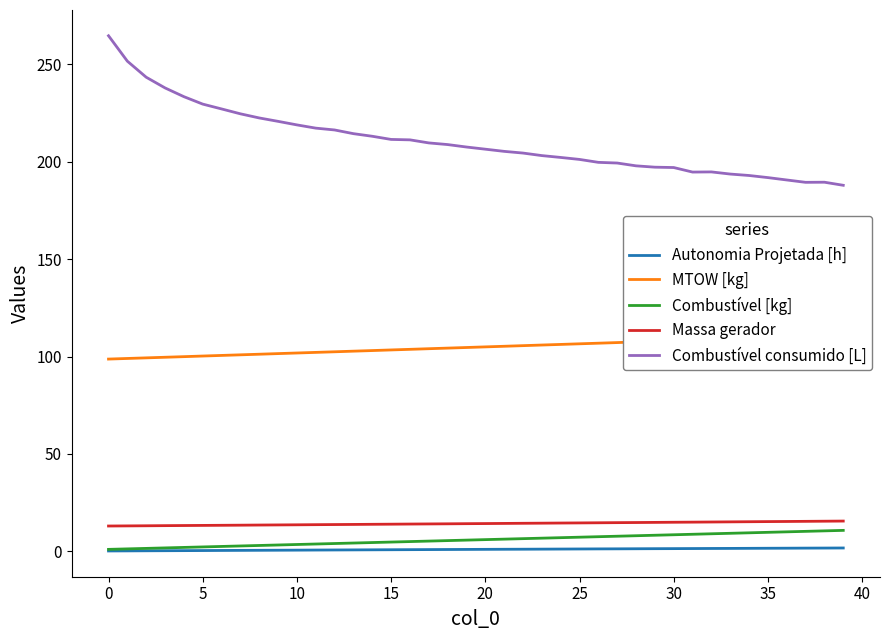

What is the sum of all MTOW [kg] values?

4193.1